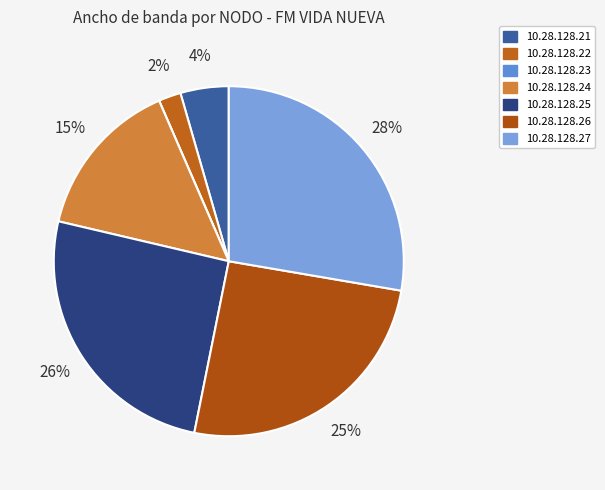

What is the change in value from 10.28.128.22 to 10.28.128.25?

+5.7